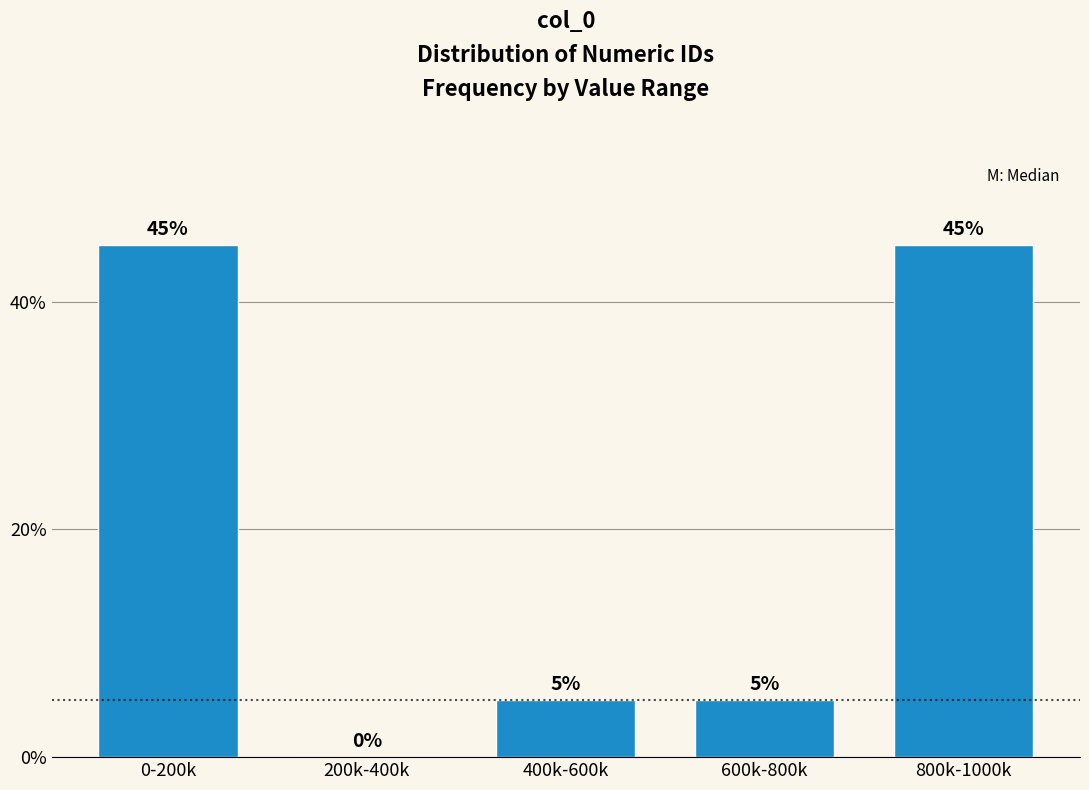

Reading right to left, extract all data points from this chart.

800k-1000k=45	600k-800k=5	400k-600k=5	200k-400k=0	0-200k=45